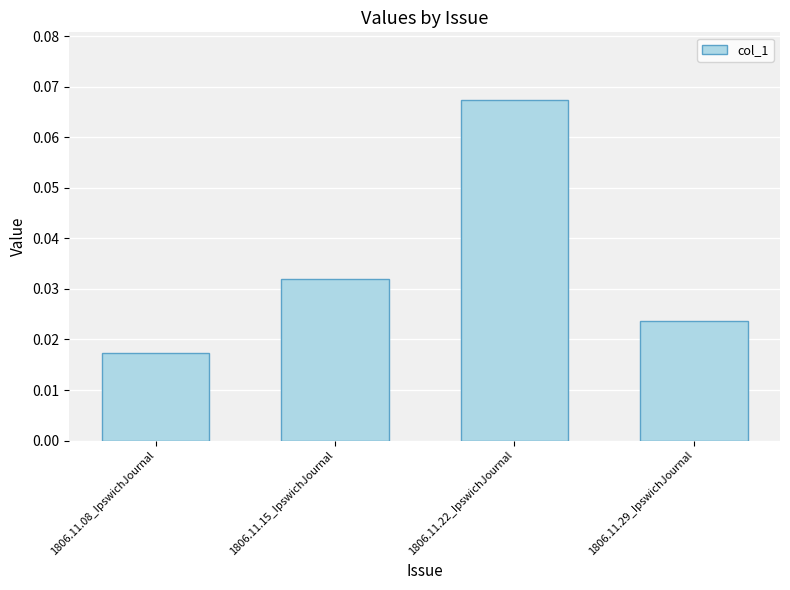

Count the values in the range 0 to 1.

4